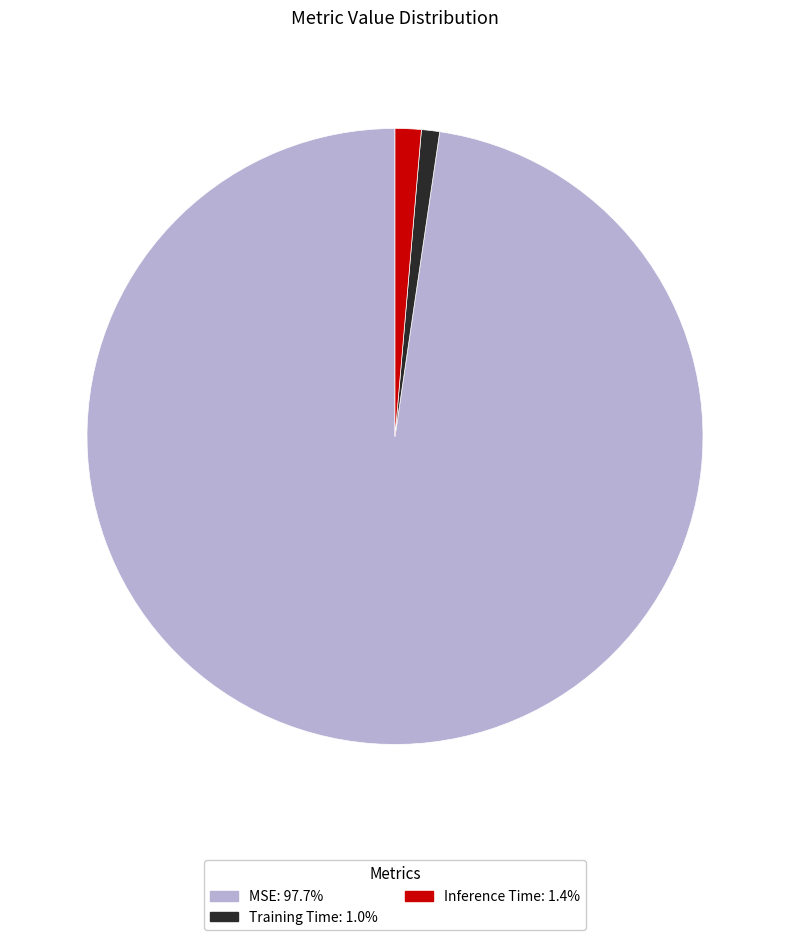

Count the number of slices in the pie.

3